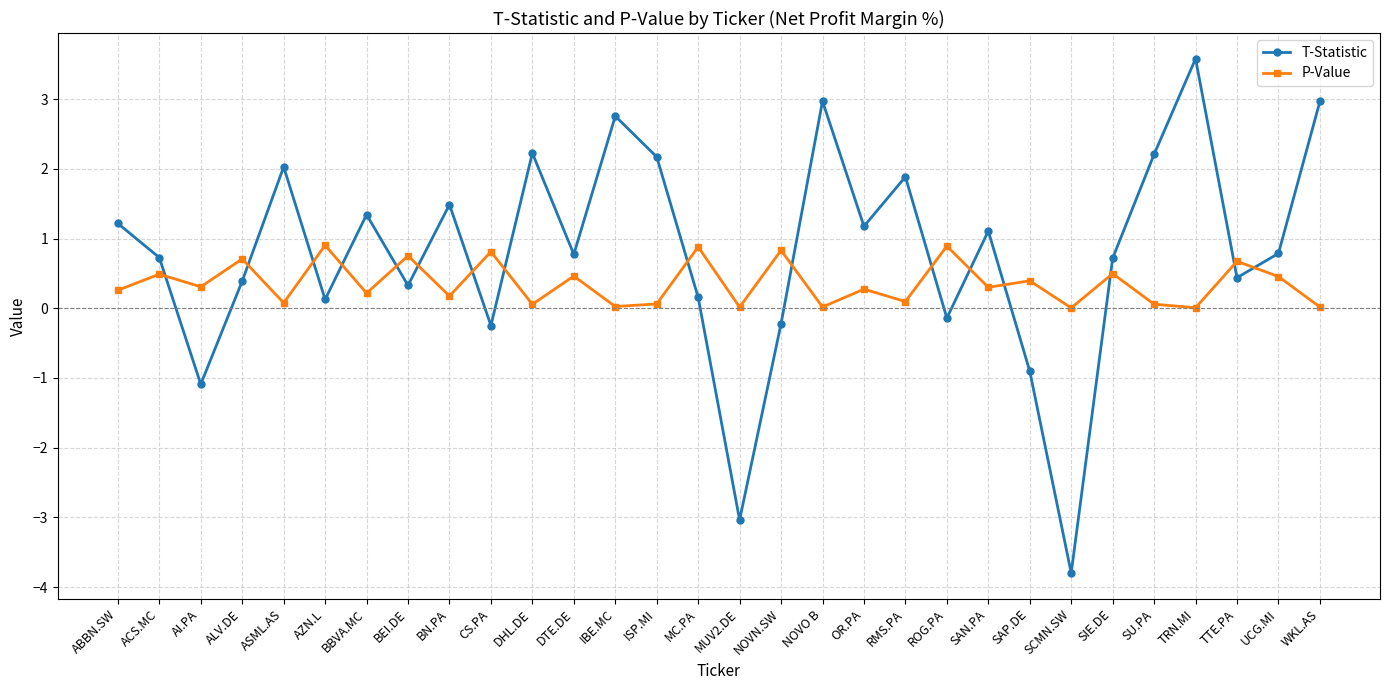

What is the label of the 11th point from the right?

RMS.PA